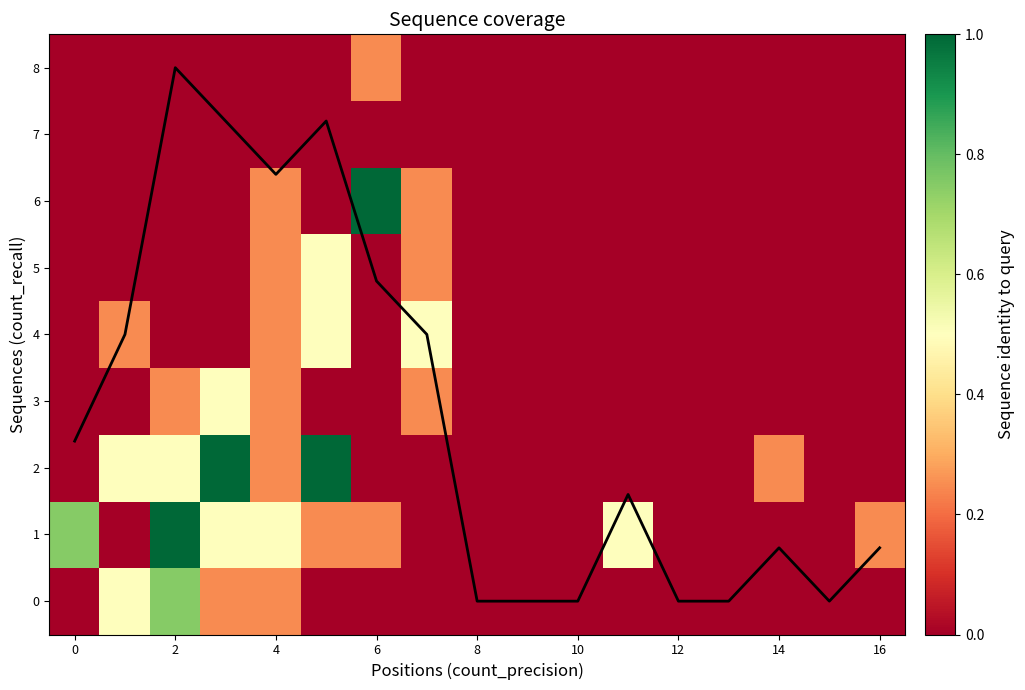

At how many categories does at least one series exceed 0?

11